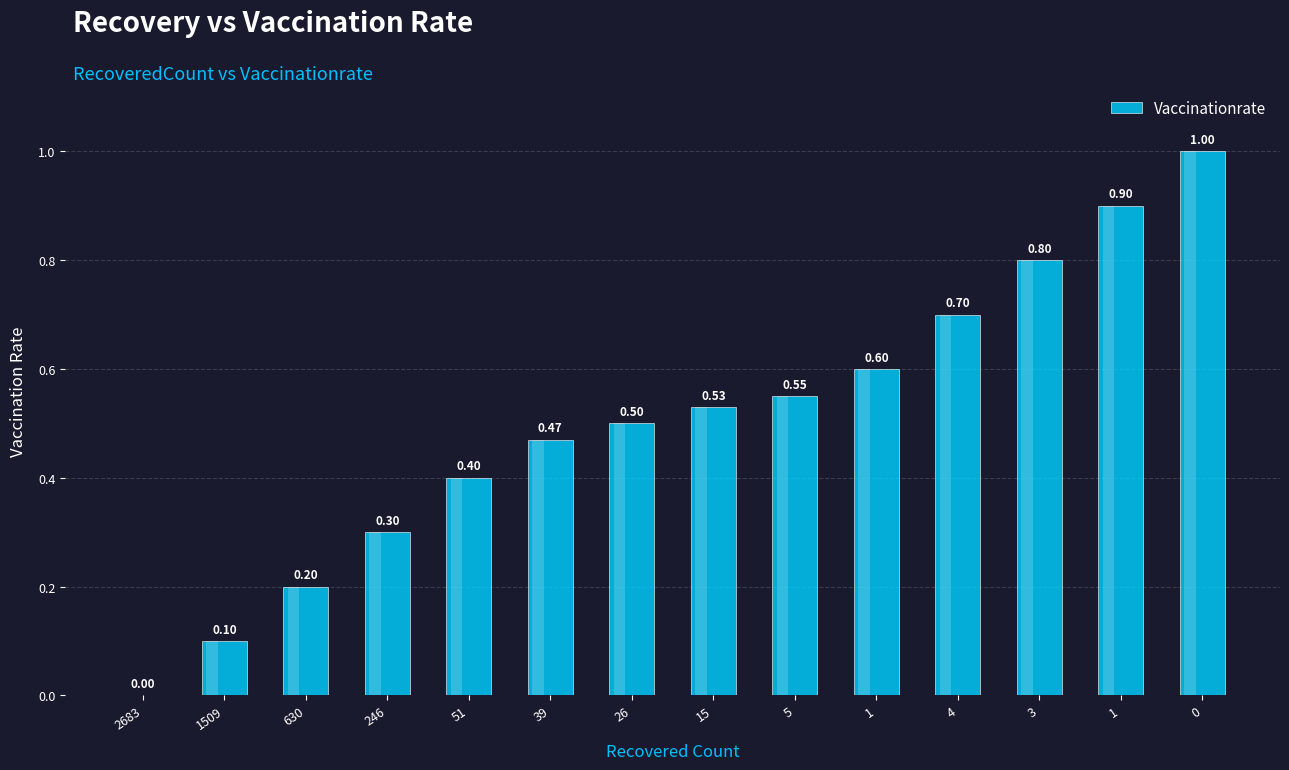

Which label corresponds to the smallest value in the chart?

2683